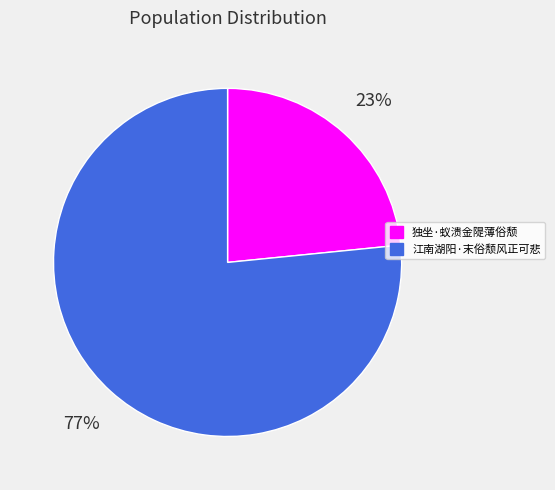

What is the smallest slice in the pie chart?

独坐·蚁溃金隄薄俗颓